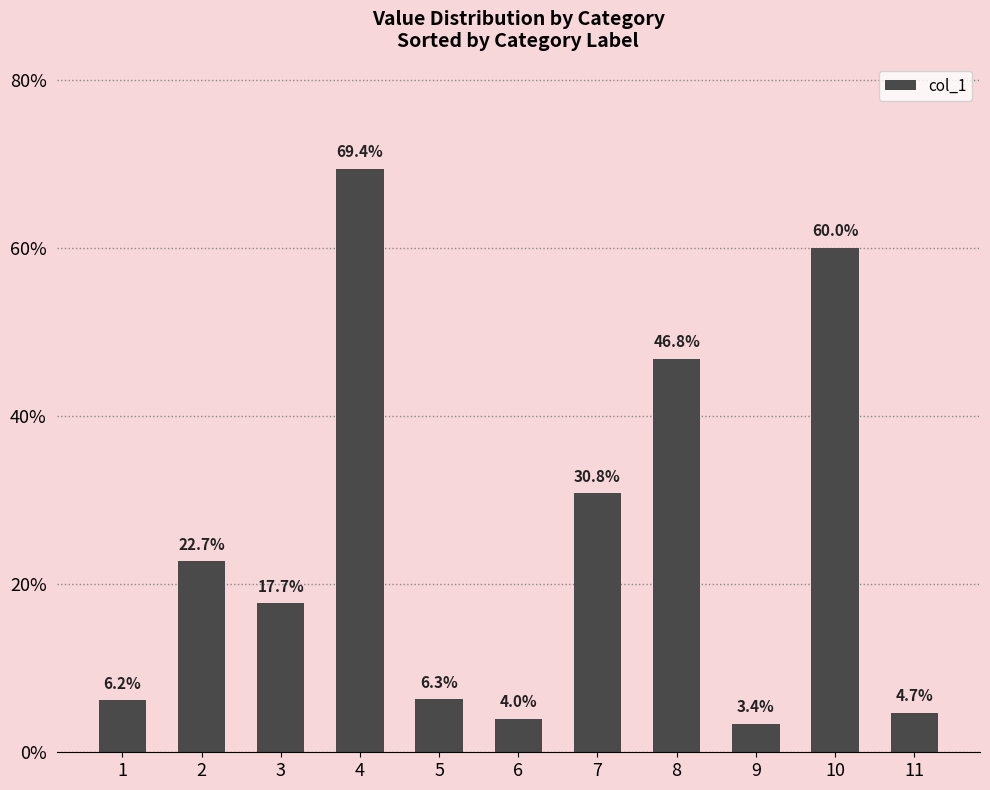

What is the difference between the values at 11 and 10?

55.3